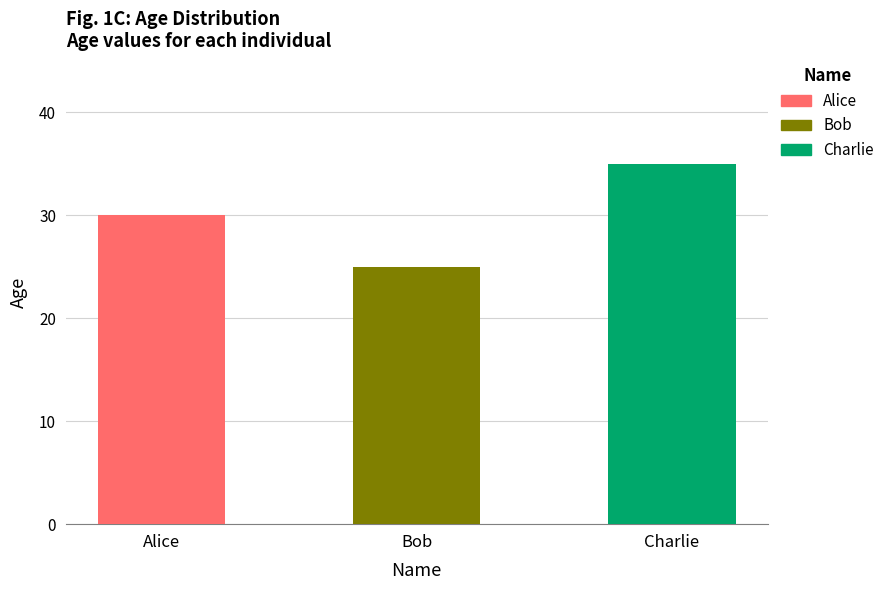

What position from the left is Bob?

2